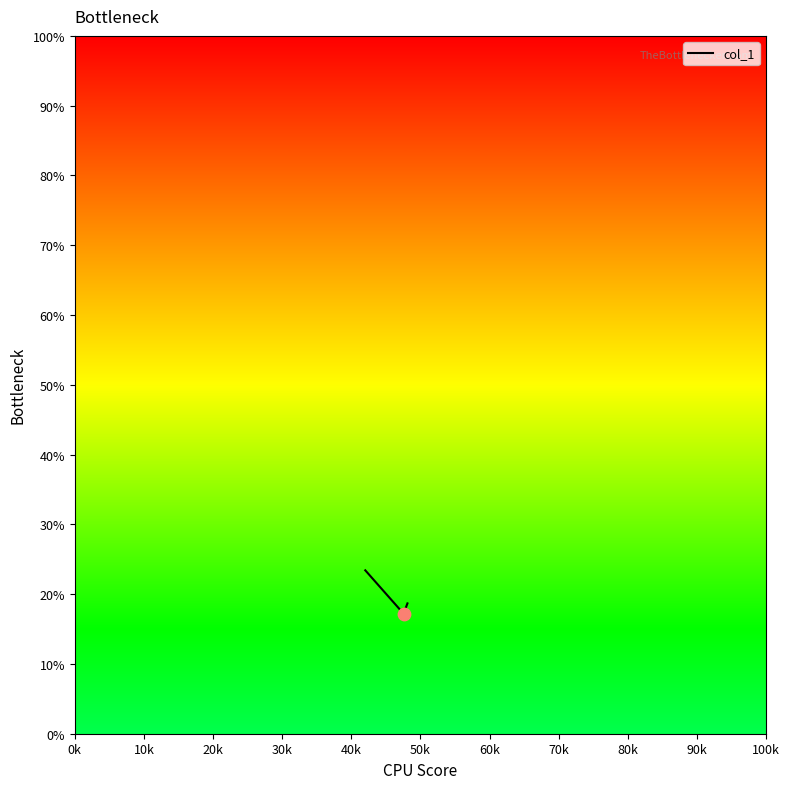

What is the greatest value displayed?

23.4